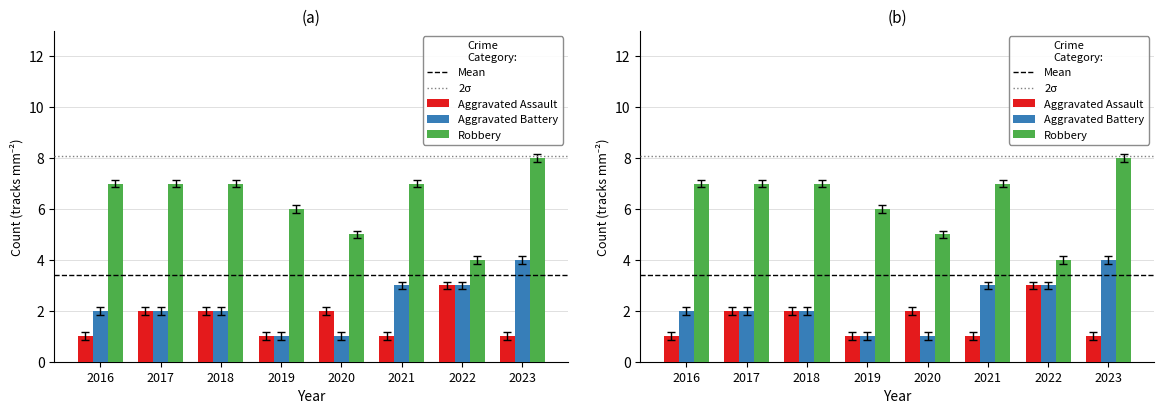

What is the total value across all series at 2023?

12.8